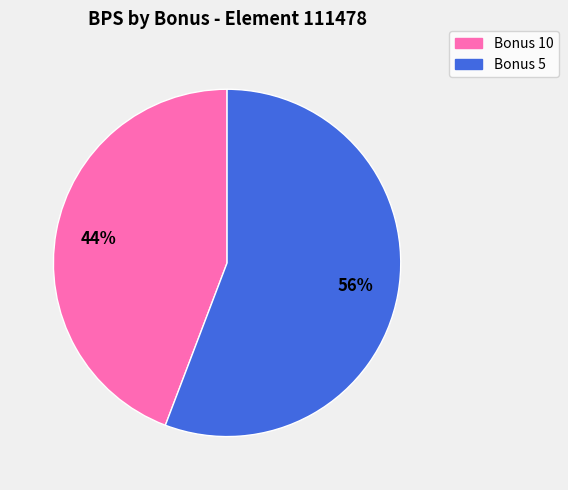

Does any single category account for the majority?

Yes